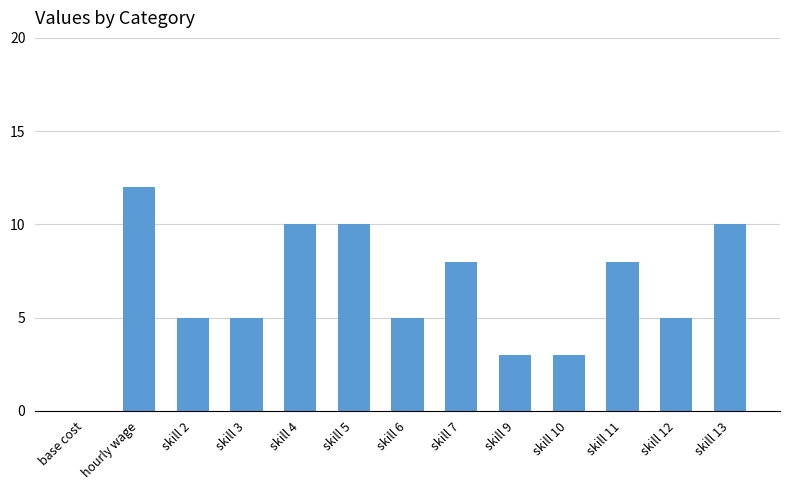

Which has a higher value, skill 4 or skill 3?

skill 4